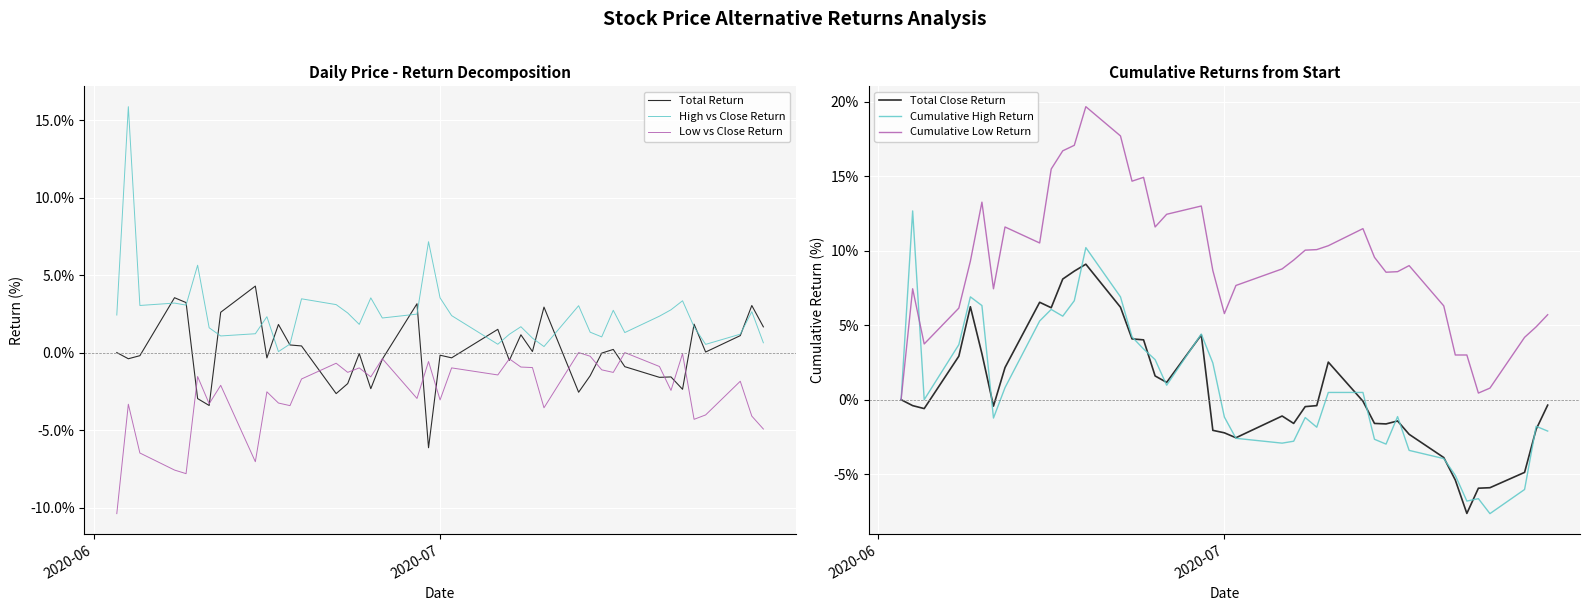

True or false: Low vs Close Return and High vs Close Return intersect in this chart.

False